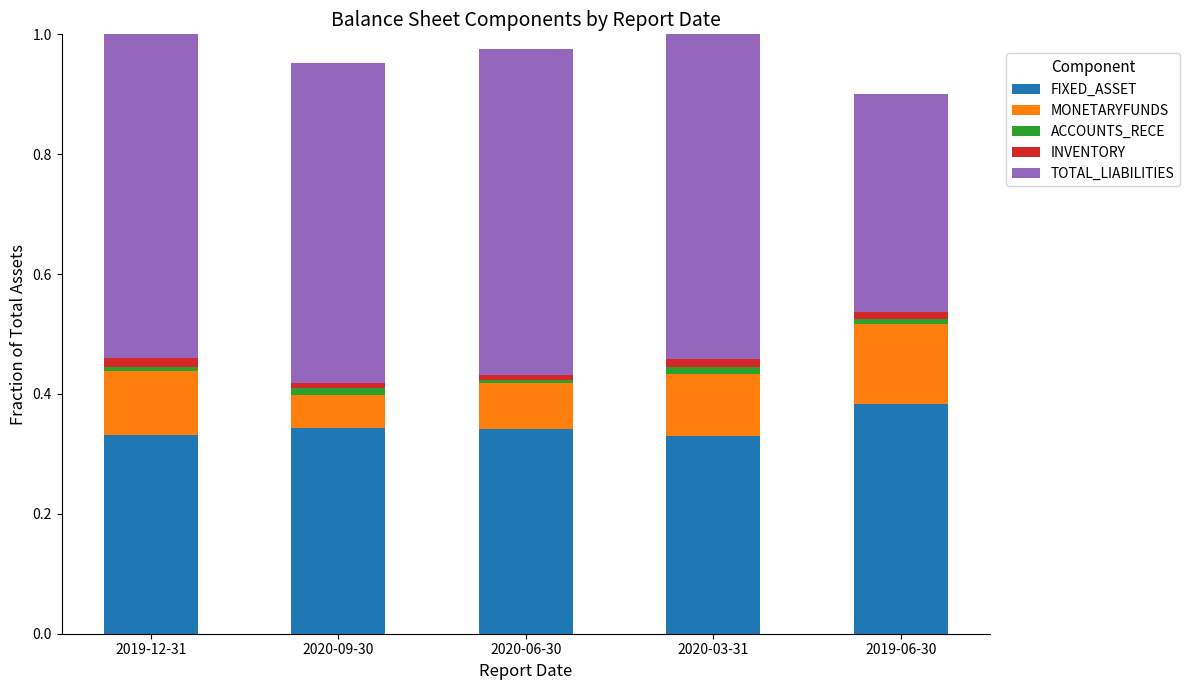

Reading left to right, extract all data points from this chart.

FIXED_ASSET: 2019-12-31=0.3	2020-09-30=0.3	2020-06-30=0.3	2020-03-31=0.3	2019-06-30=0.4
MONETARYFUNDS: 2019-12-31=0.1	2020-09-30=0.1	2020-06-30=0.1	2020-03-31=0.1	2019-06-30=0.1
ACCOUNTS_RECE: 2019-12-31=0.0	2020-09-30=0.0	2020-06-30=0.0	2020-03-31=0.0	2019-06-30=0.0
INVENTORY: 2019-12-31=0.0	2020-09-30=0.0	2020-06-30=0.0	2020-03-31=0.0	2019-06-30=0.0
TOTAL_LIABILITIES: 2019-12-31=0.6	2020-09-30=0.5	2020-06-30=0.5	2020-03-31=0.6	2019-06-30=0.4